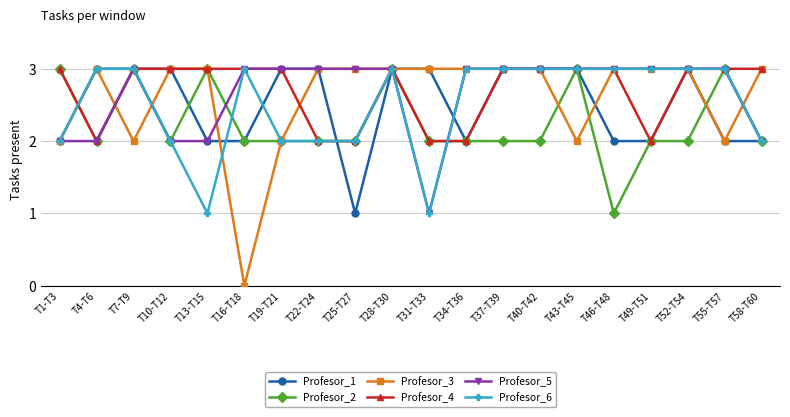

Which series has the largest range (max minus min)?

Profesor_3